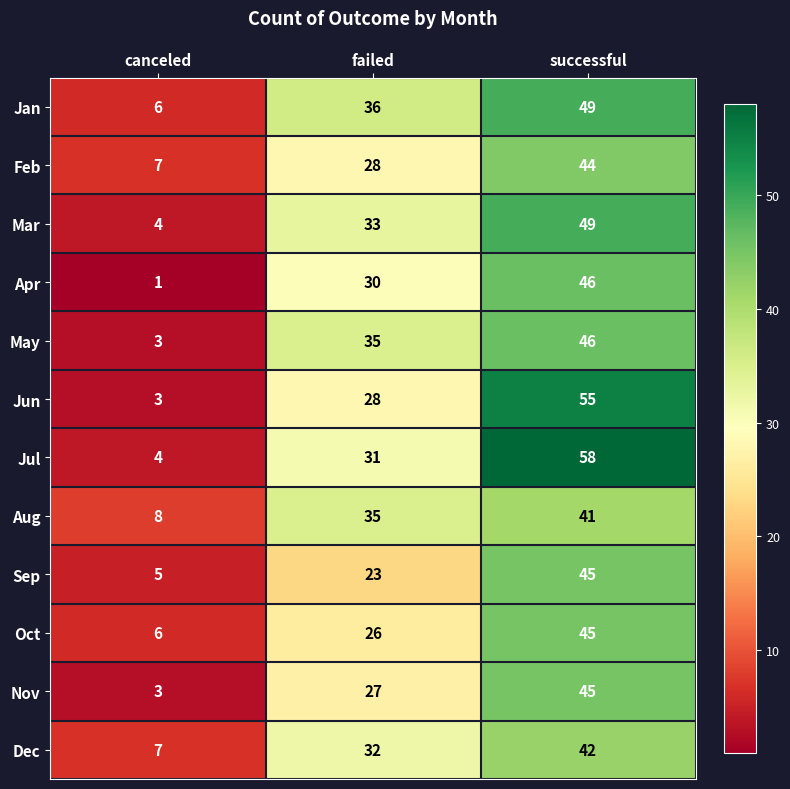

How many distinct data groups are displayed?

12